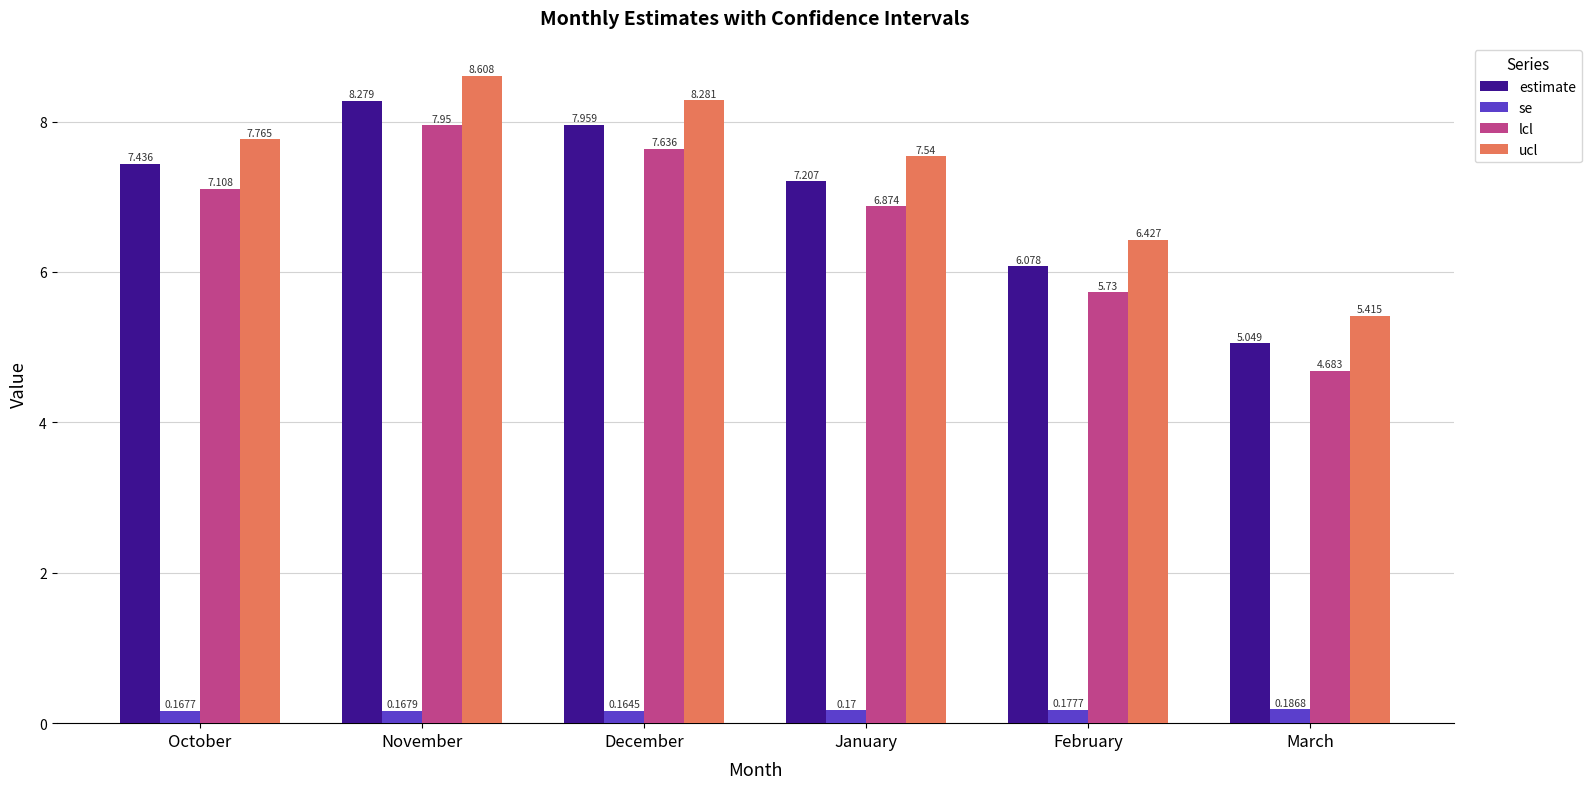

At how many categories does at least one series exceed 2?

6